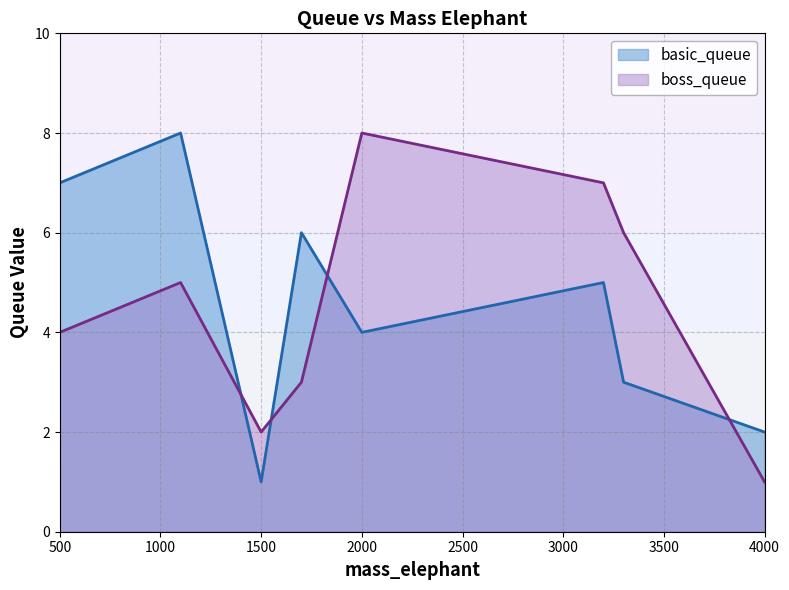

What is the difference between the basic_queue values at 1700 and 2000?

2